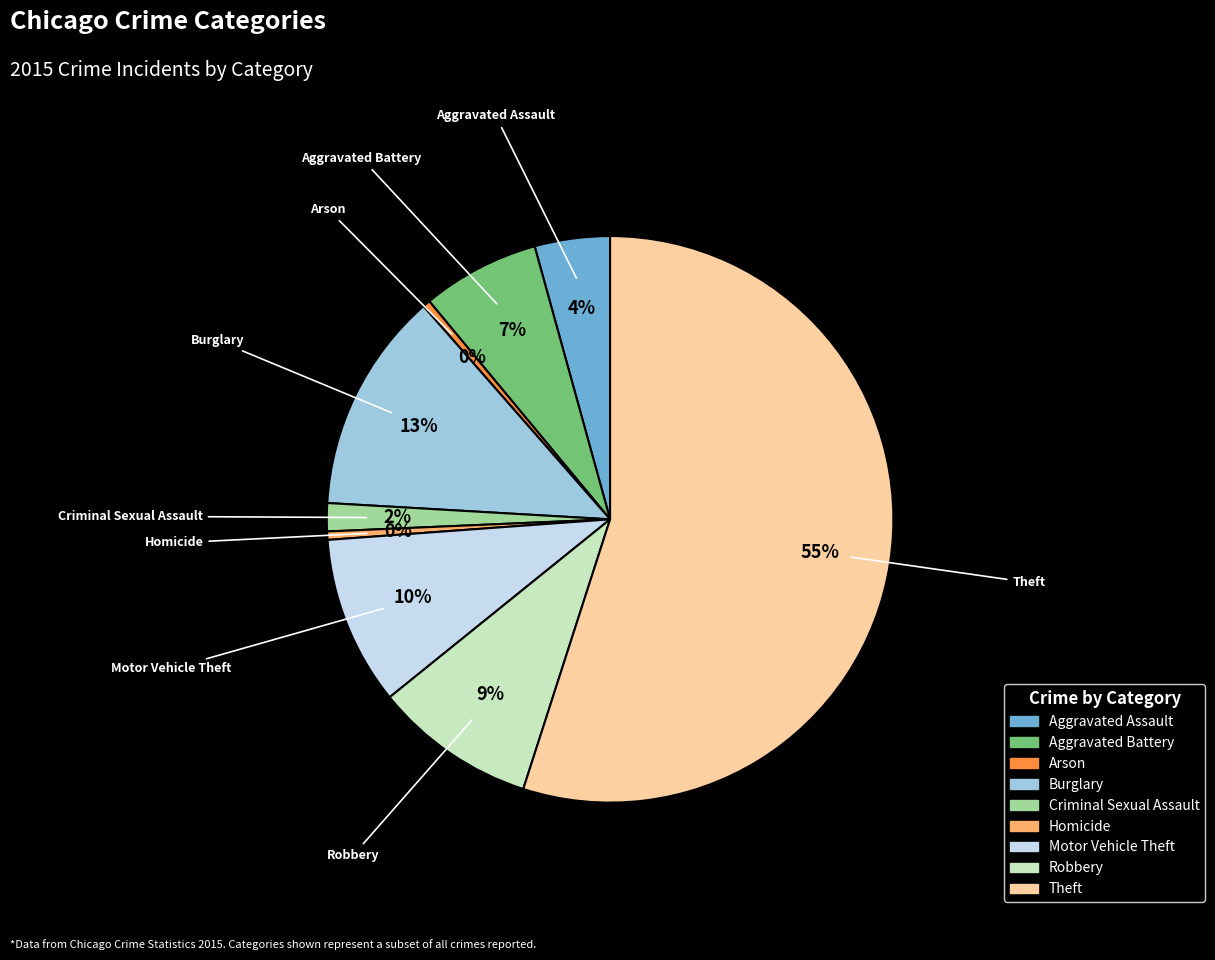

Which category has the biggest portion of the pie?

Theft